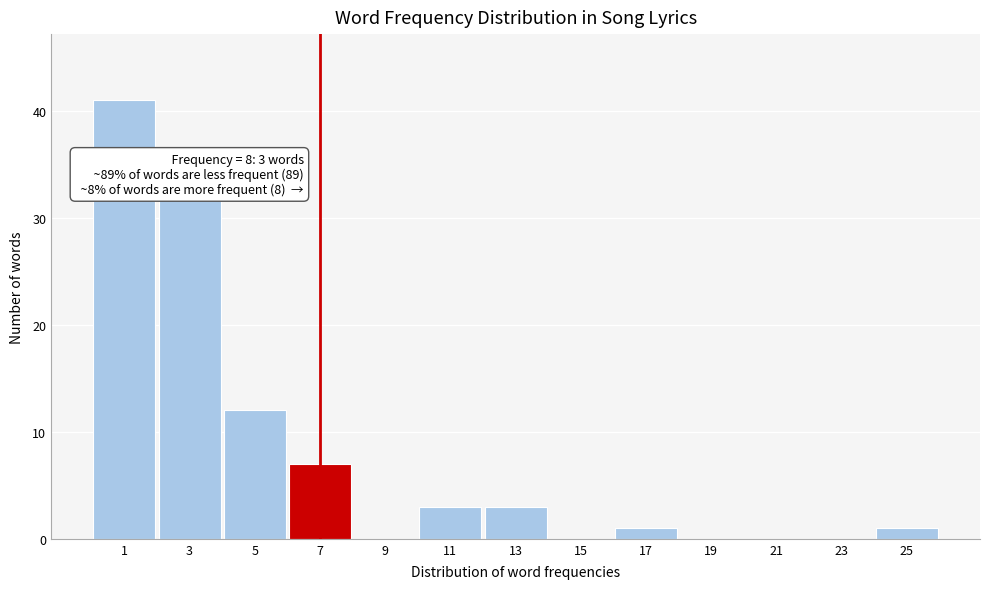

Reading left to right, list all the values displayed in this chart.

1=41	3=32	5=12	7=7	9=0	11=3	13=3	15=0	17=1	19=0	21=0	23=0	25=1